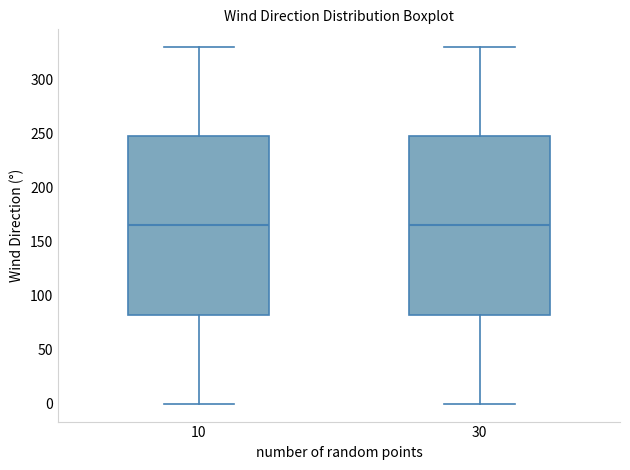

Reading left to right, transcribe this box plot: for each box, give where its median line is, the range the box spans, and where its two whiskers end, as read against the y-axis. The values are not printed on the chart, so give them approximately, as read against the axis.

10: median 165, box 85 to 250, whiskers 0 to 330
30: median 165, box 85 to 250, whiskers 0 to 330